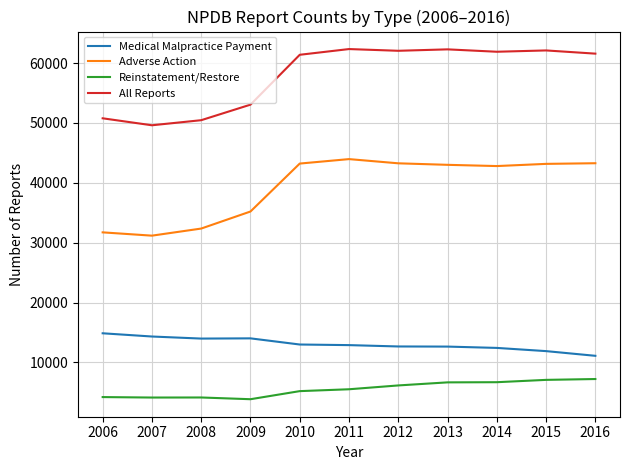

The value of Adverse Action at 2008 is 32358. True or false?

True